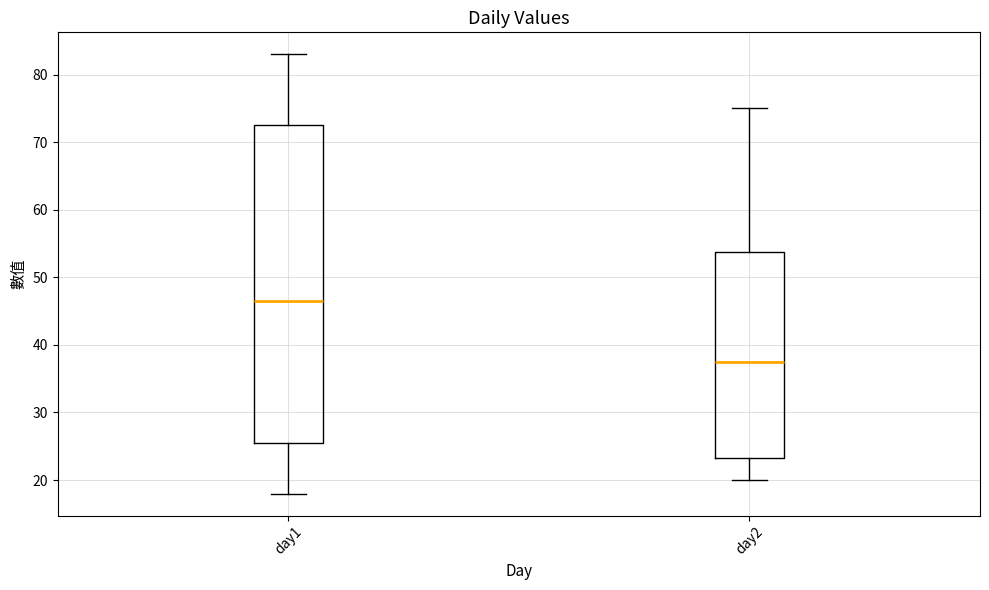

Reading left to right, read every box against the y-axis: the position of its median line, the range the box covers, and the ends of its whiskers. The values are not printed on the chart, so give them approximately, as read against the axis.

day1: median 47, box 26 to 73, whiskers 18 to 83
day2: median 38, box 23 to 54, whiskers 20 to 75